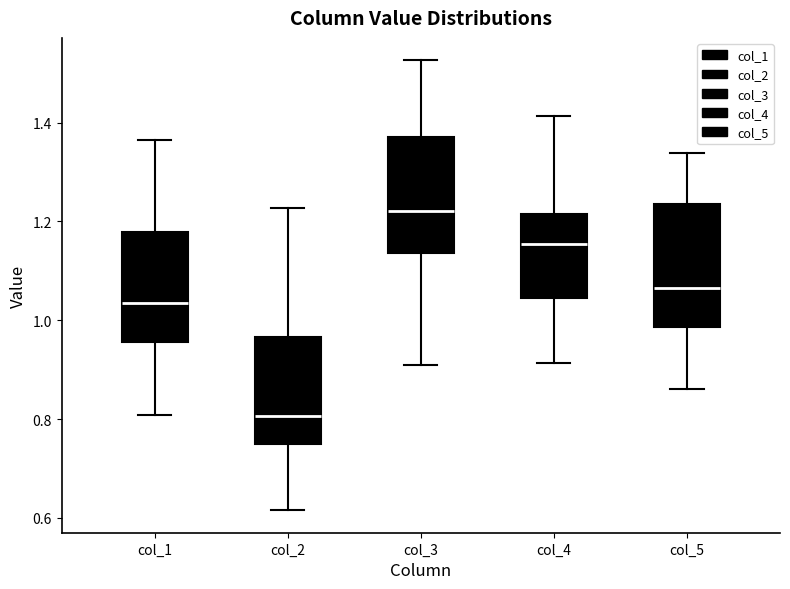

Which box has the highest median line?

col_3